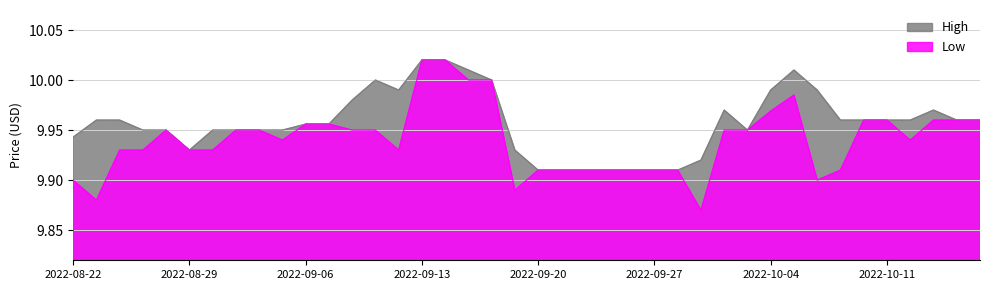

List the series in order of their overall mean, lowest first.

Low, High